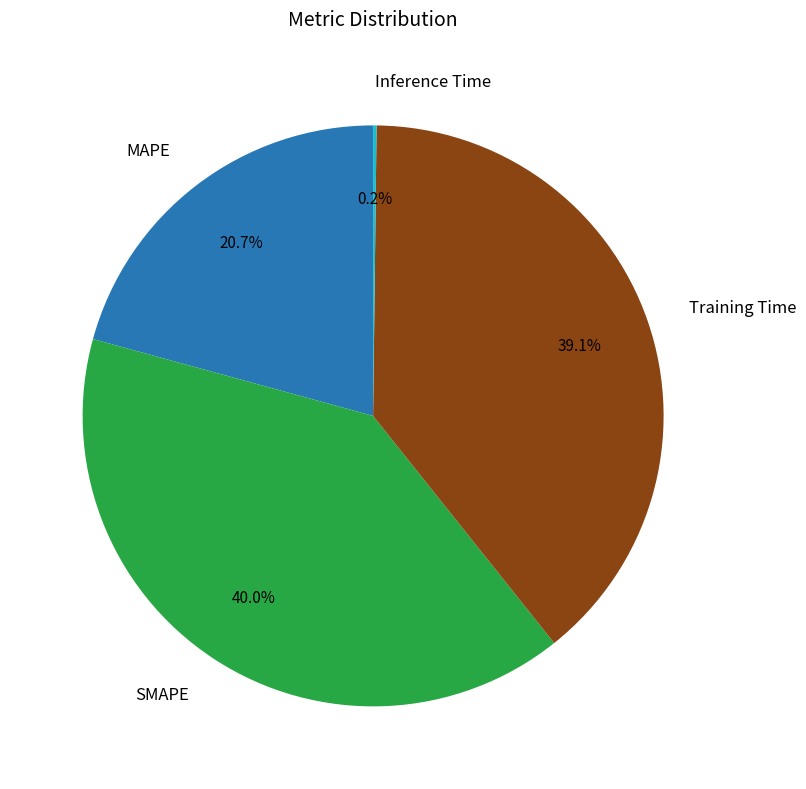

To the nearest percent, what is the difference between the largest and smallest slice percentages?

40%